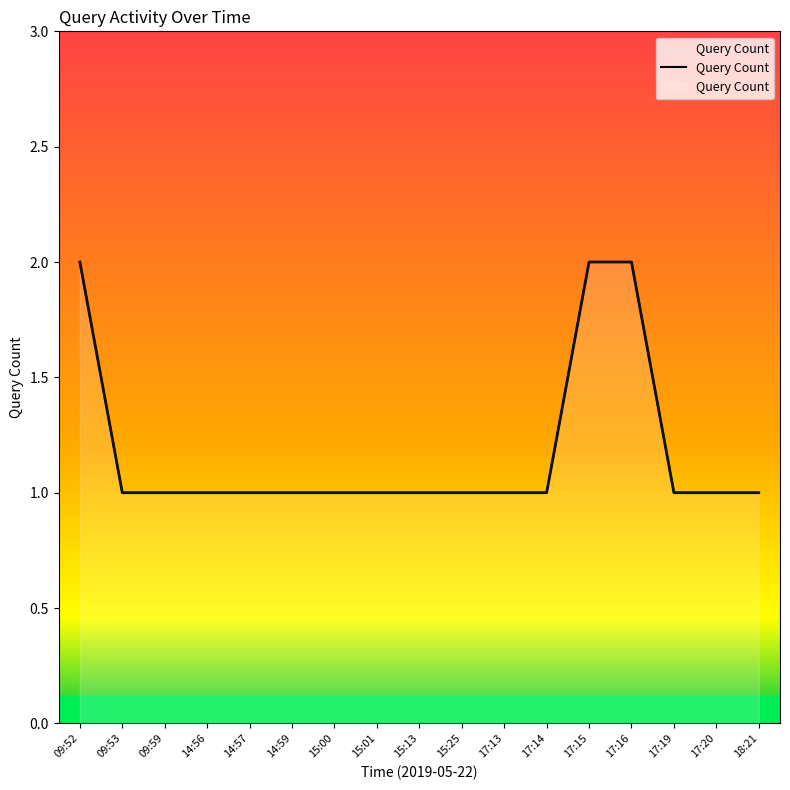

What is the label of the 5th point from the right?

17:15